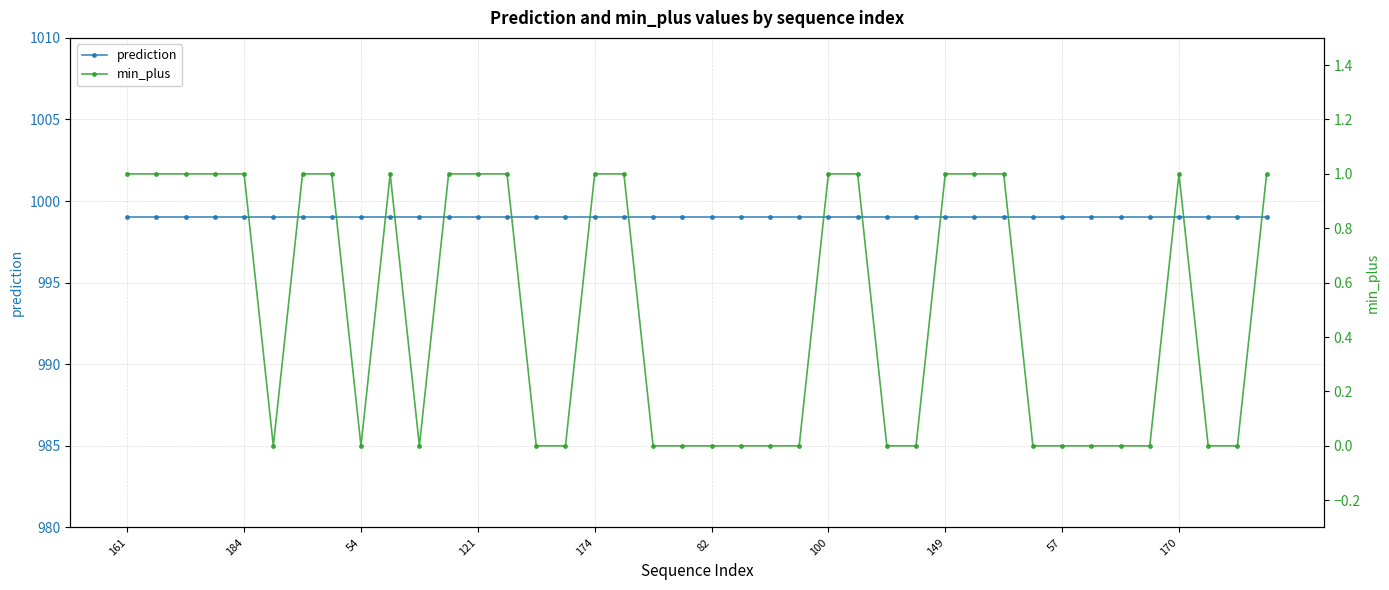

Rank the series at 11 from highest to lowest value.

prediction, min_plus